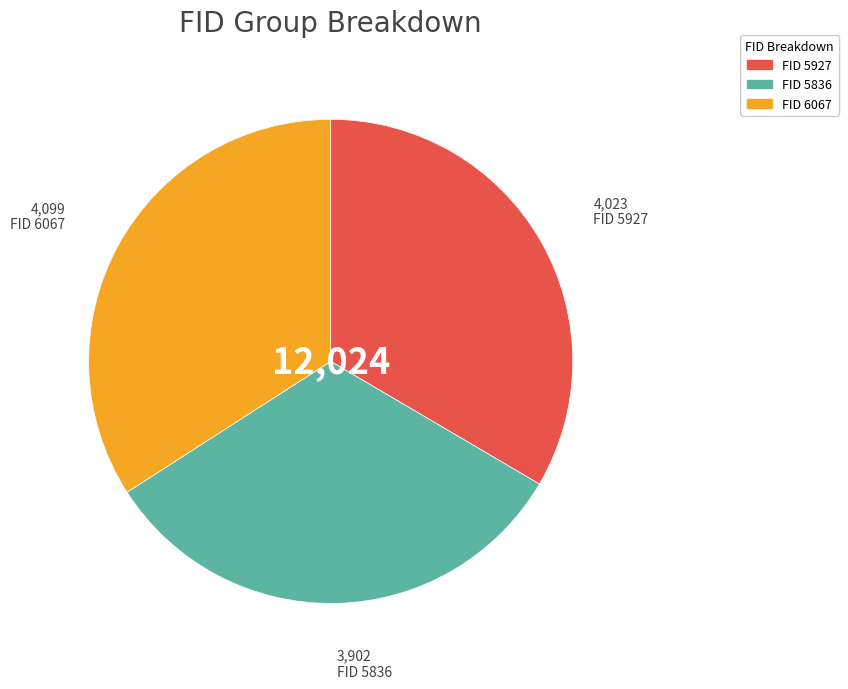

Does any single category account for the majority?

No